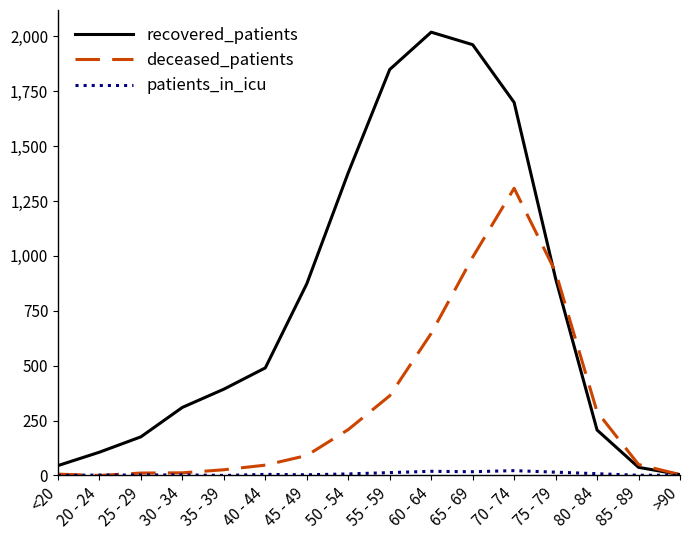

The recovered_patients series shows 2019 at 60 - 64. True or false?

True